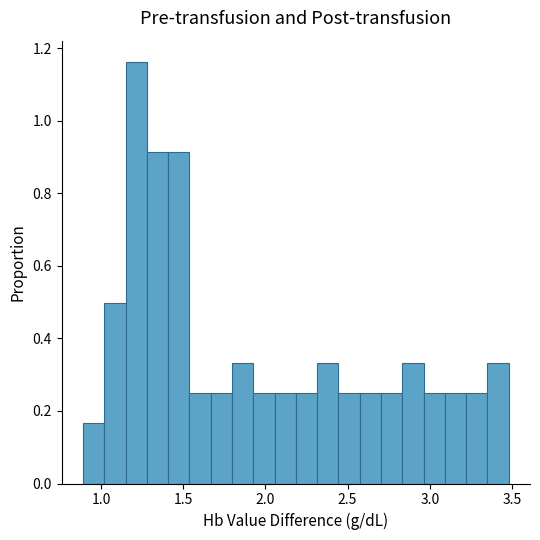

Around what value on the x-axis is the tallest bar? Give the approximate position of its centre, as read against the axis.

1.20